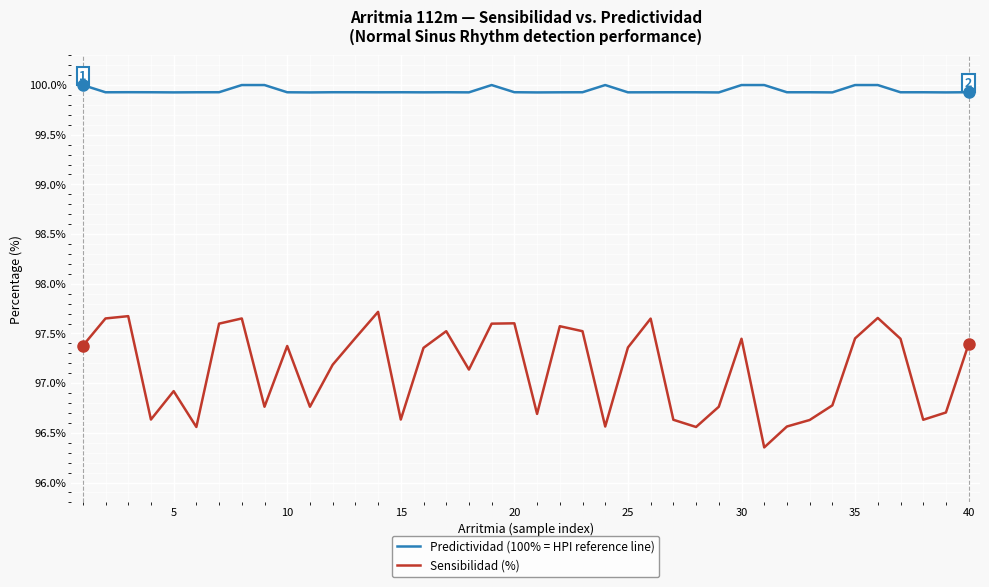

How many lines are shown in the chart?

2